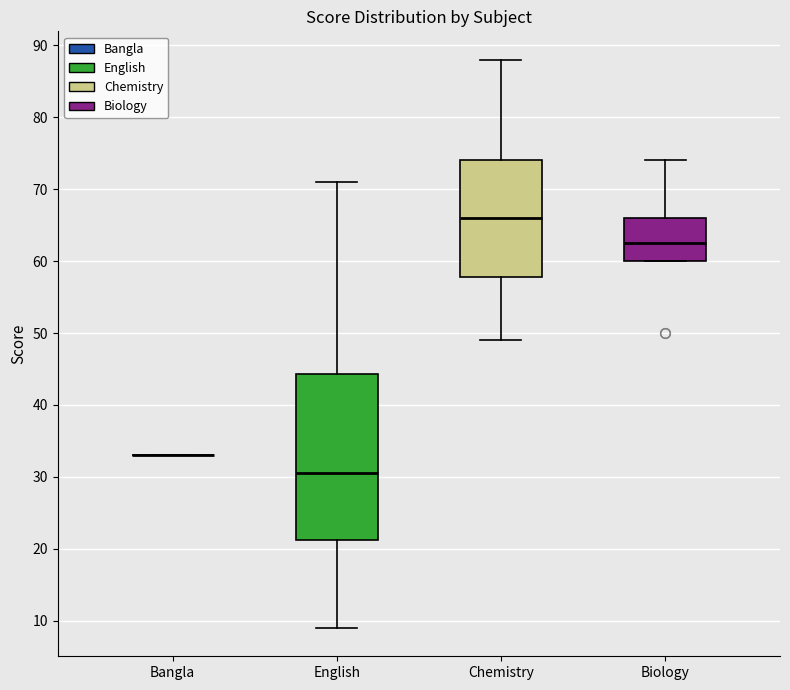

Comparing the boxes themselves (not the whiskers), which one is the tallest?

English